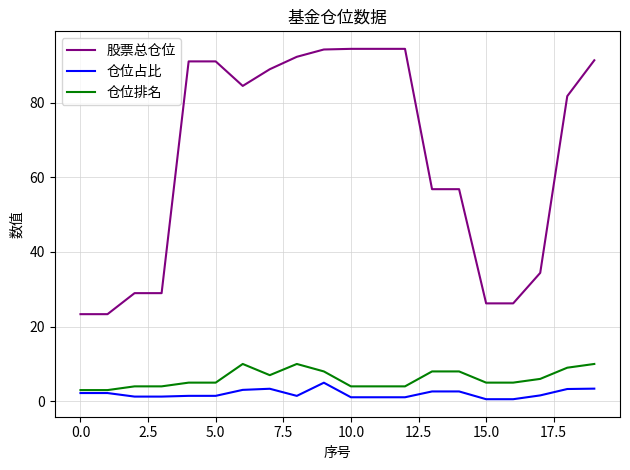

What is the maximum value for 仓位排名?

10.0